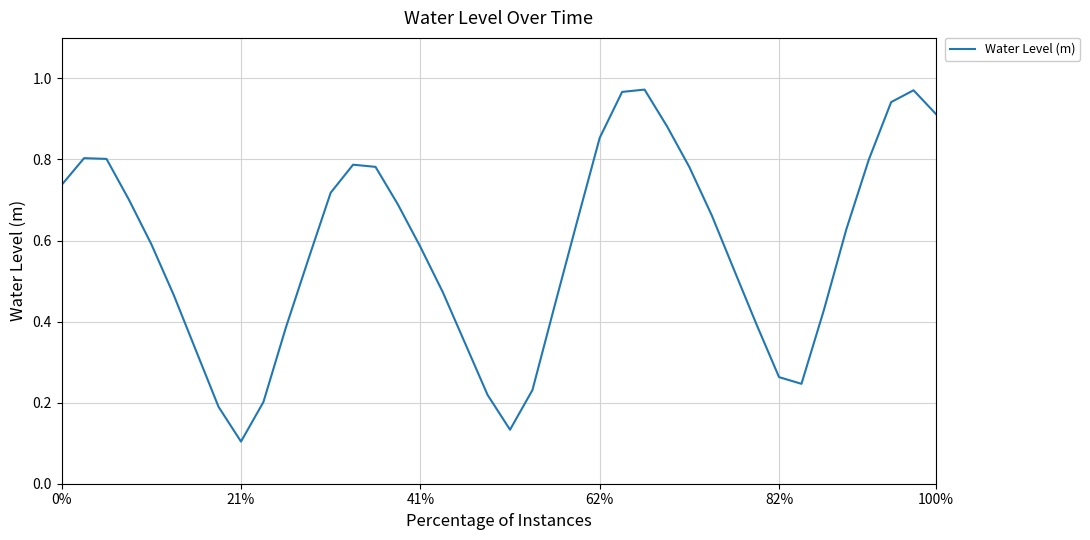

What is the difference between the second highest and second lowest values?

0.8